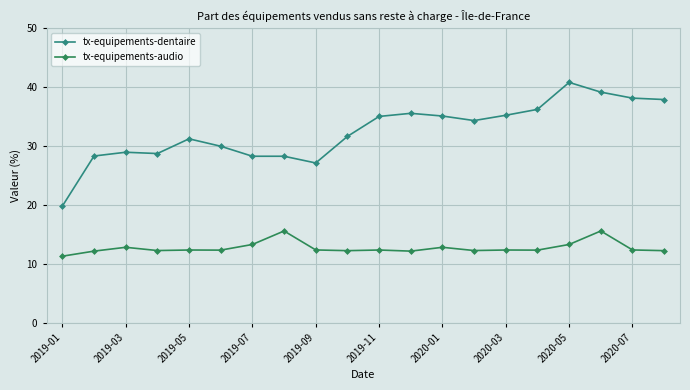

True or false: tx-equipements-dentaire has more than 1 points higher than both neighbors.

True